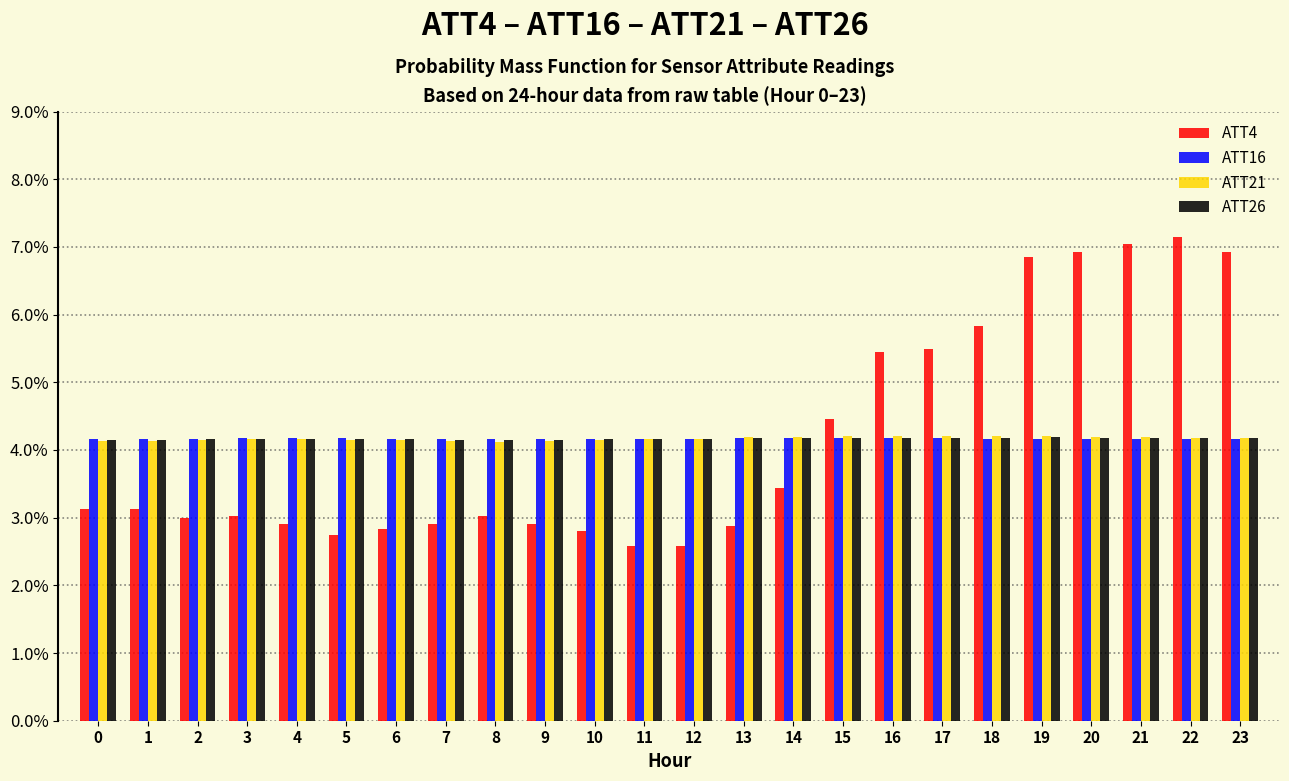

What is the maximum value shown in the chart?

7.1